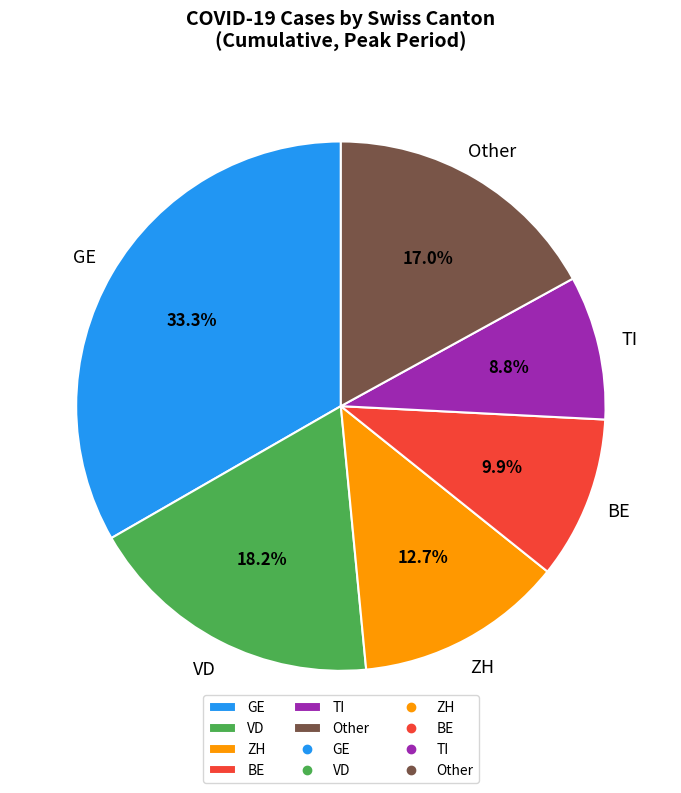

Does any single category account for the majority?

No